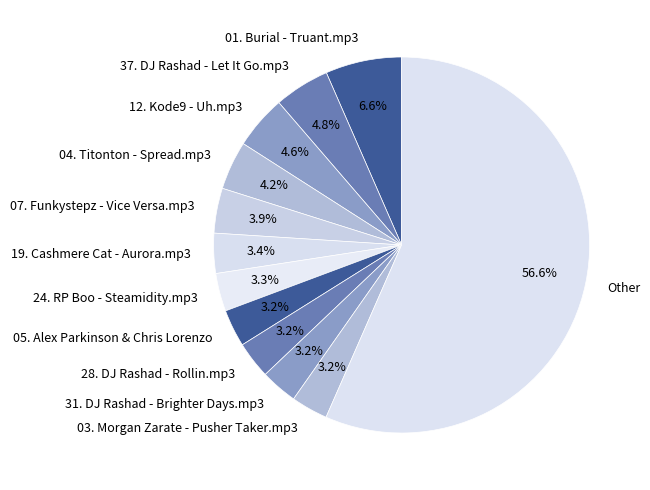

Between 37. DJ Rashad - Let It Go.mp3 and 05. Alex Parkinson & Chris Lorenzo, which is larger?

37. DJ Rashad - Let It Go.mp3